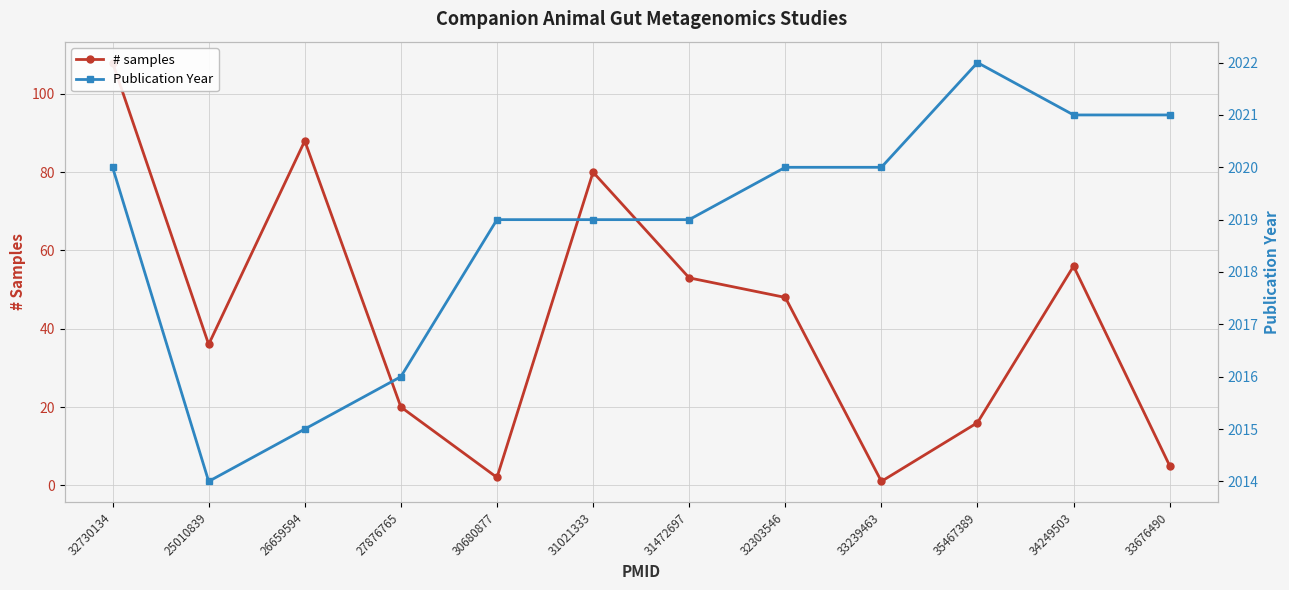

What is the maximum value for # samples?

108